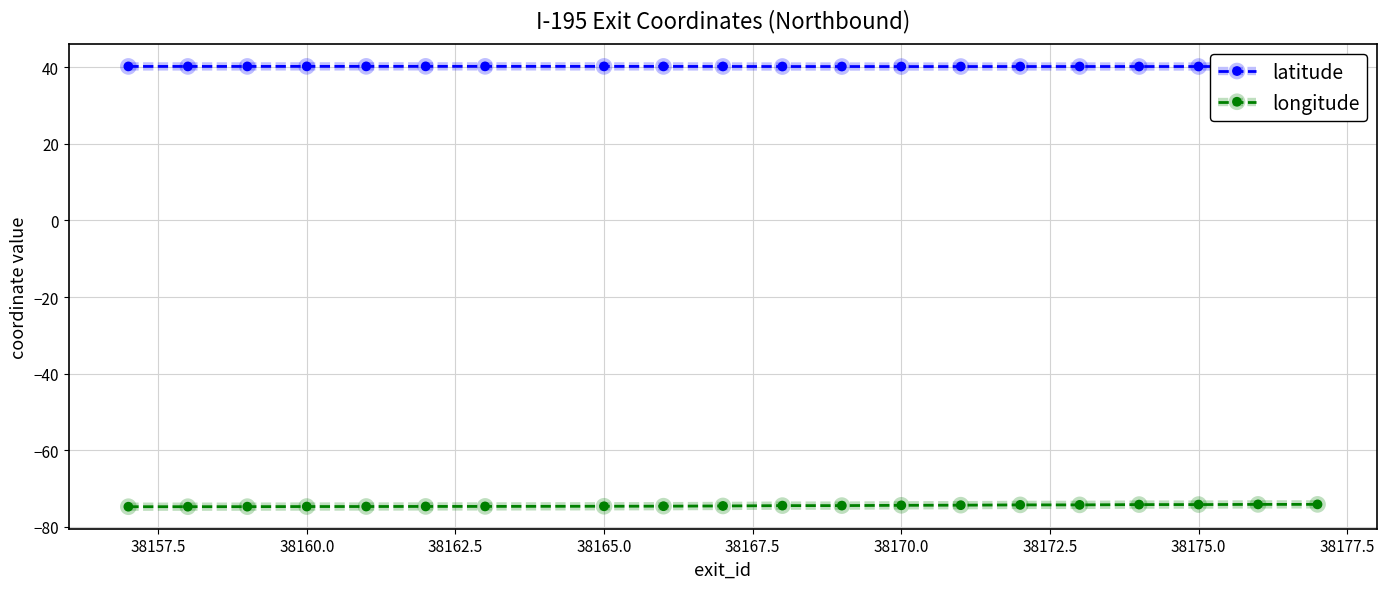

How many lines are shown in the chart?

2